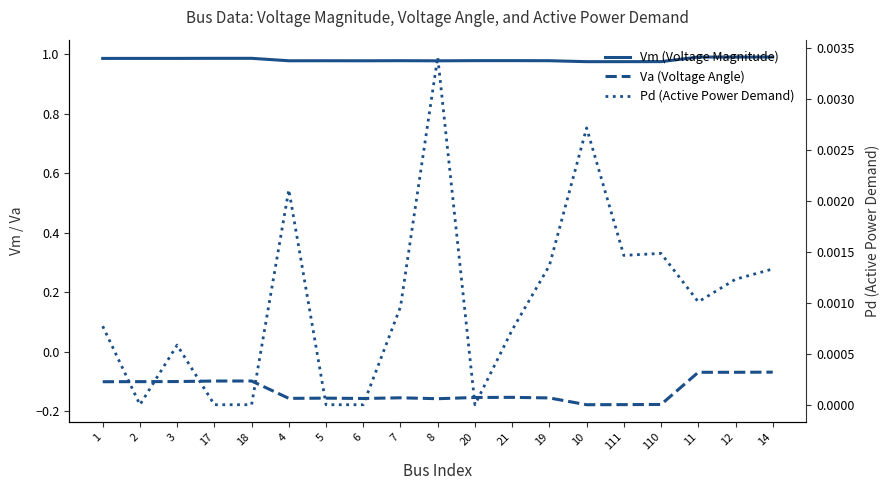

What is the label of the 7th point from the right?

19